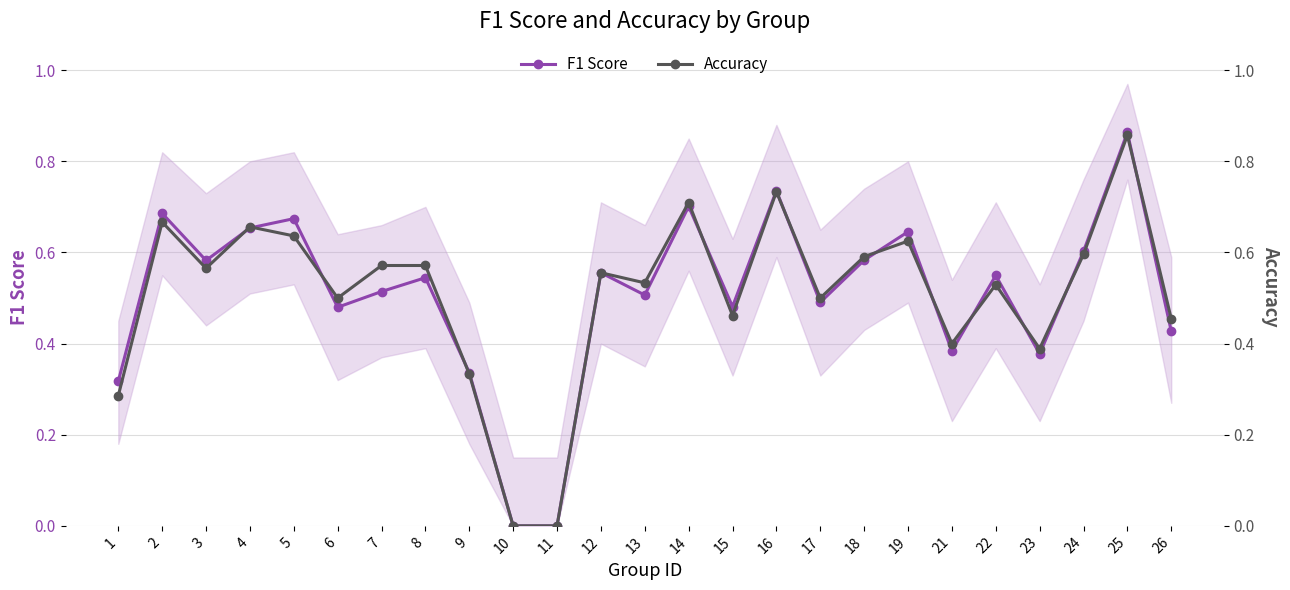

True or false: Accuracy has more than 1 points higher than both neighbors.

True